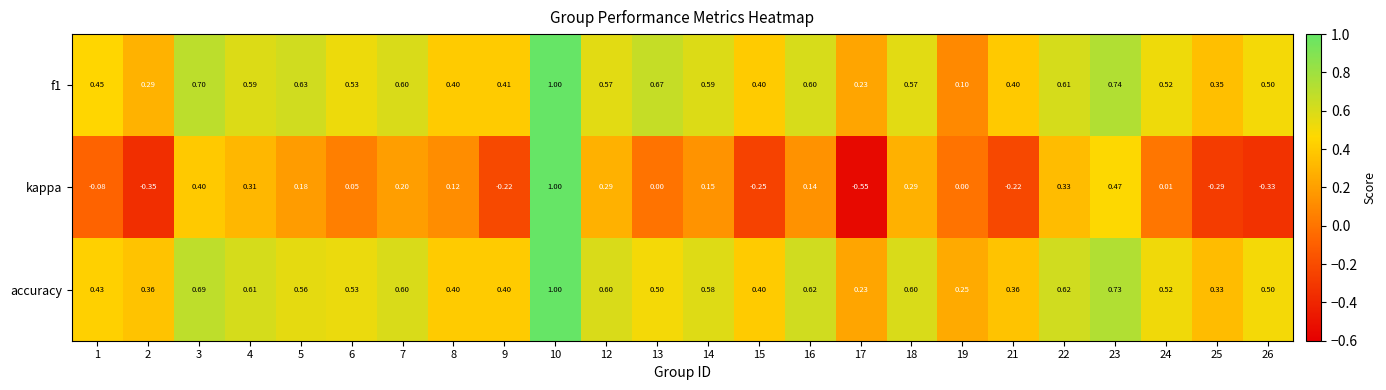

Is the value of accuracy at 3 greater than the value of kappa at 1?

Yes